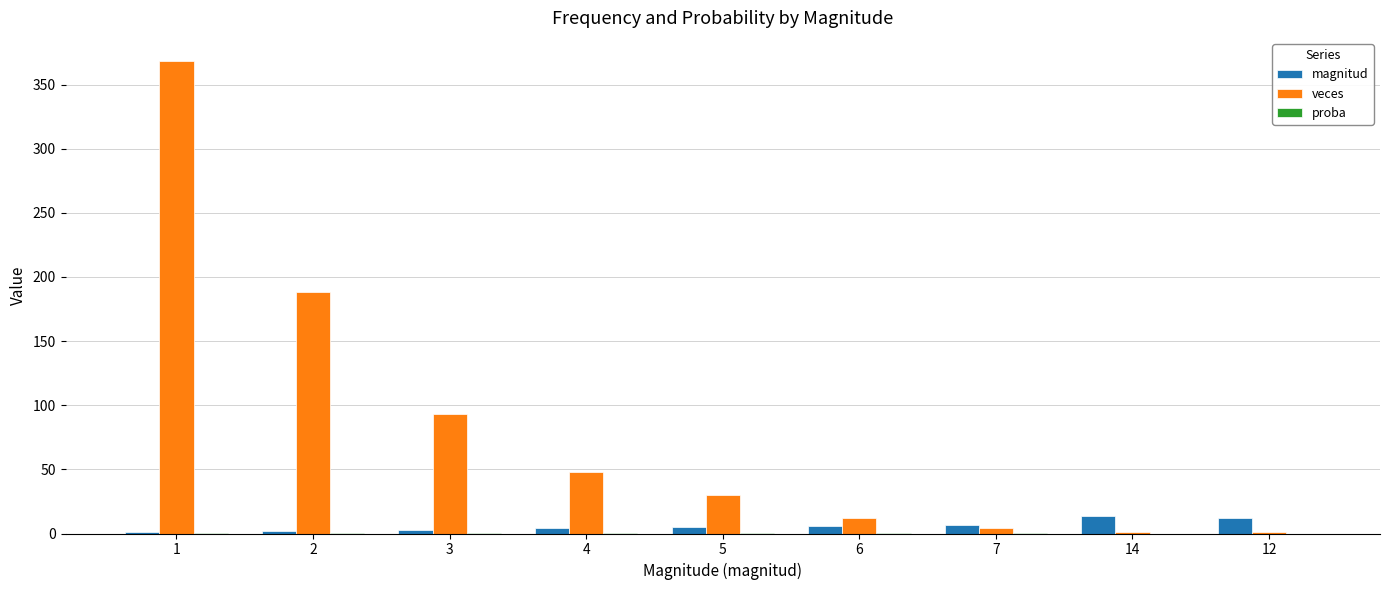

What is the sum of the magnitud values at 3 and 2?

5.0